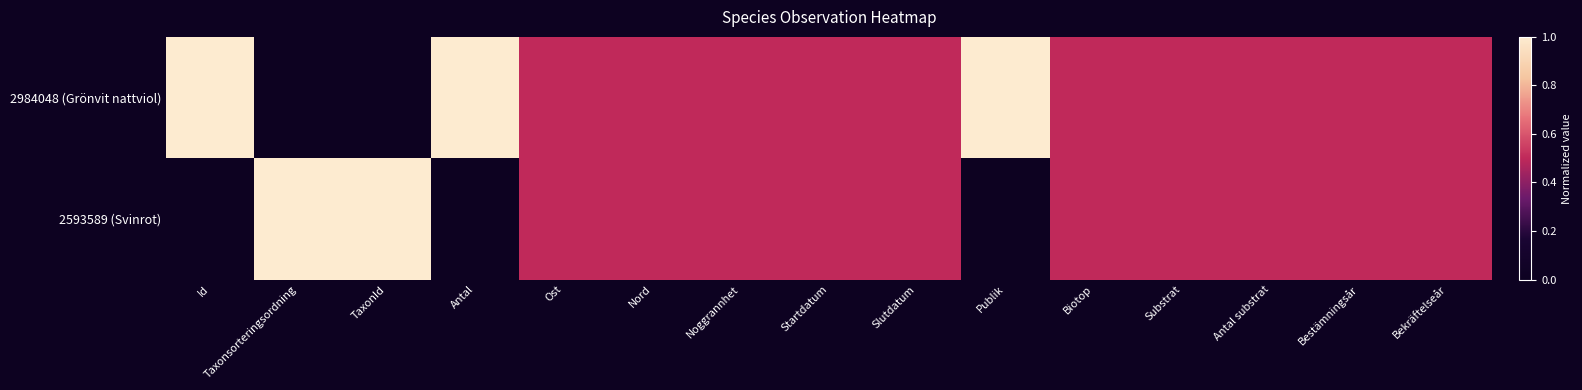

What is the maximum value shown in the chart?

1.0